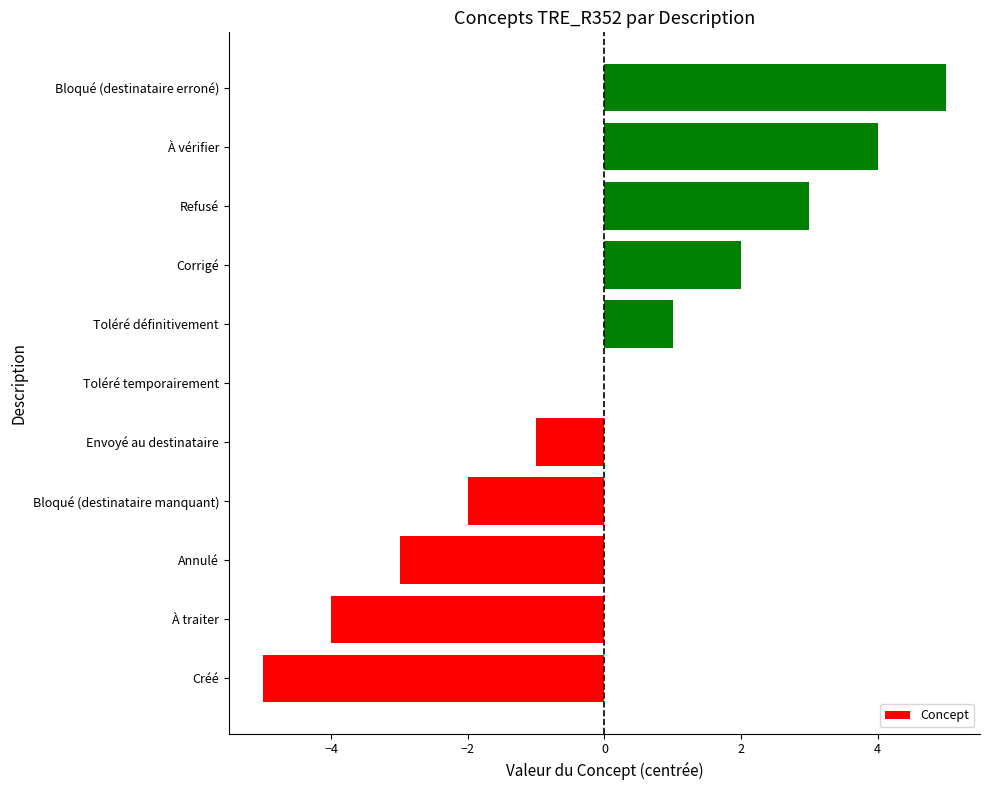

How many distinct data groups are displayed?

1